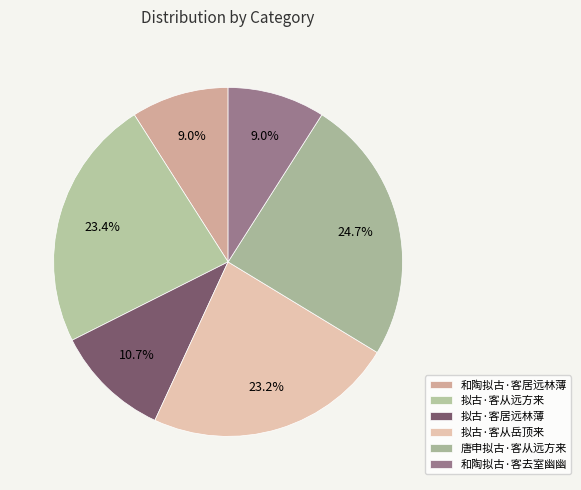

Do 拟古·客居远林薄 and 和陶拟古·客去室幽幽 together represent more than half of the pie?

No